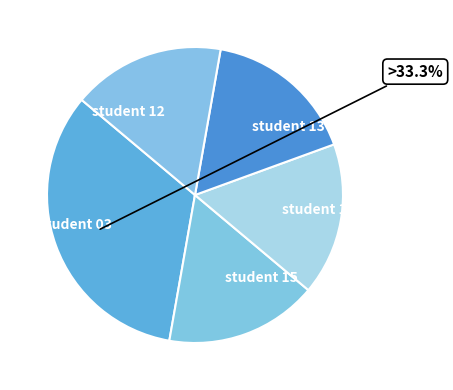

Does student 03 represent more than half of the total?

No